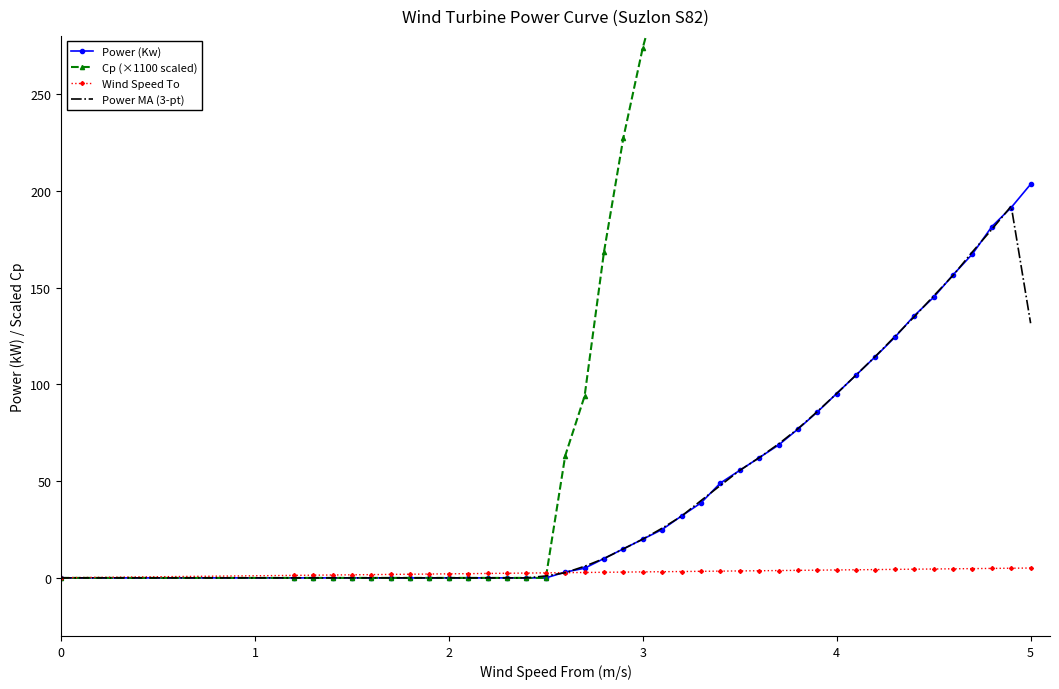

How many categories are shown in the chart?

40